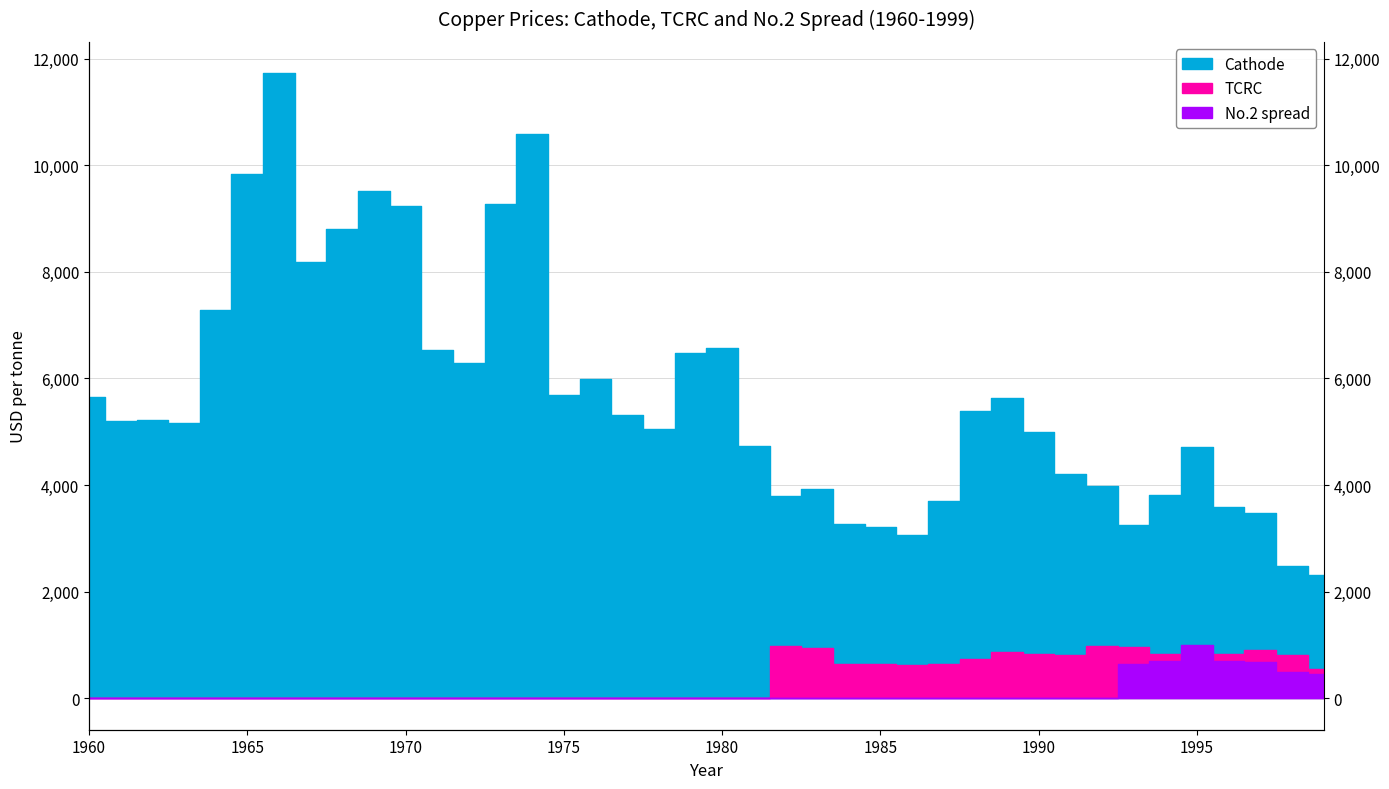

What is the sum of all No.2 spread values?

4688.7